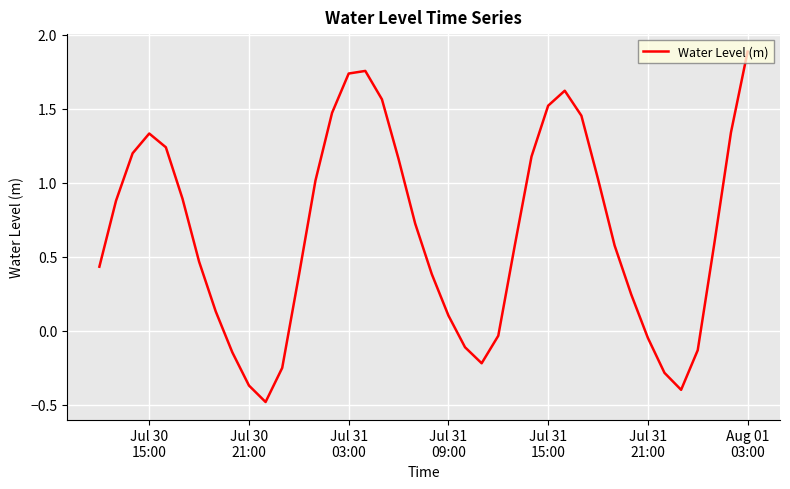

What is the difference between the maximum and minimum values?

2.4